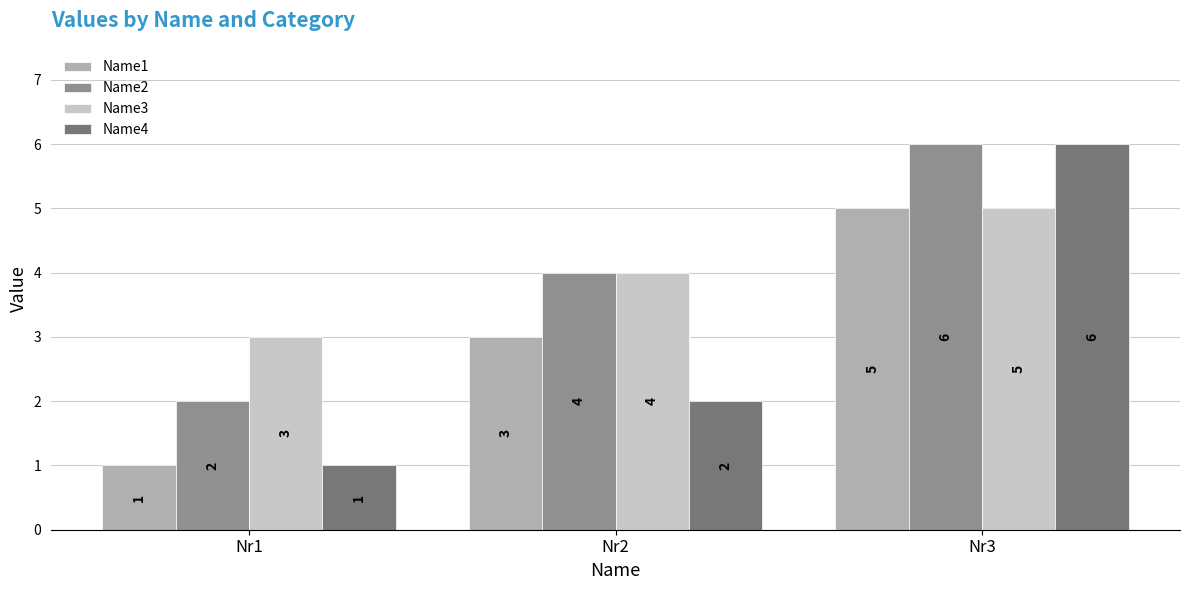

The Name2 series shows 3 at Nr1. True or false?

False